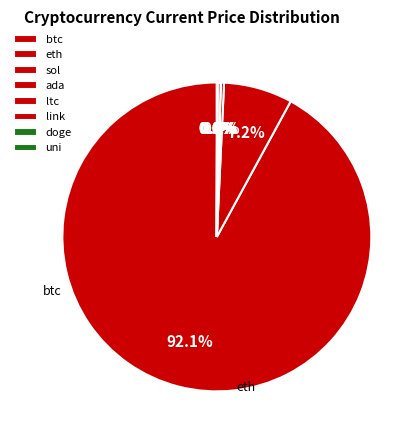

What is the majority slice?

btc